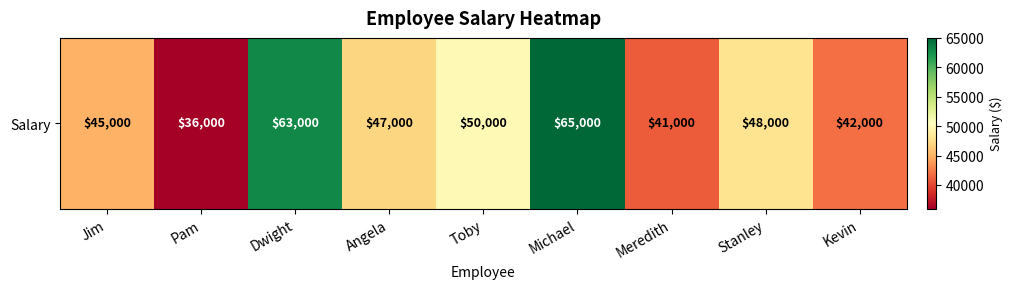

Approximately how many times larger is the value at Meredith compared to Michael?

0.6